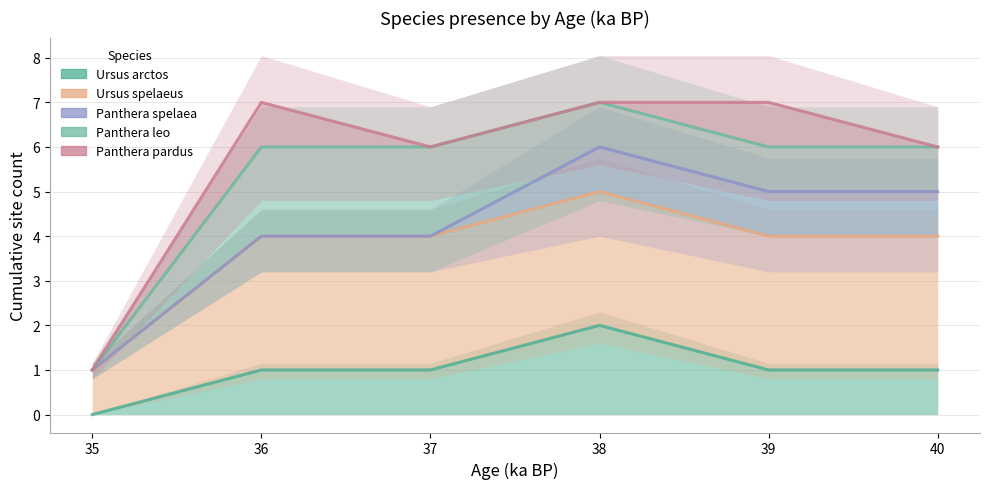

List the labels in order of Ursus arctos value, smallest first.

35, 36, 37, 39, 40, 38